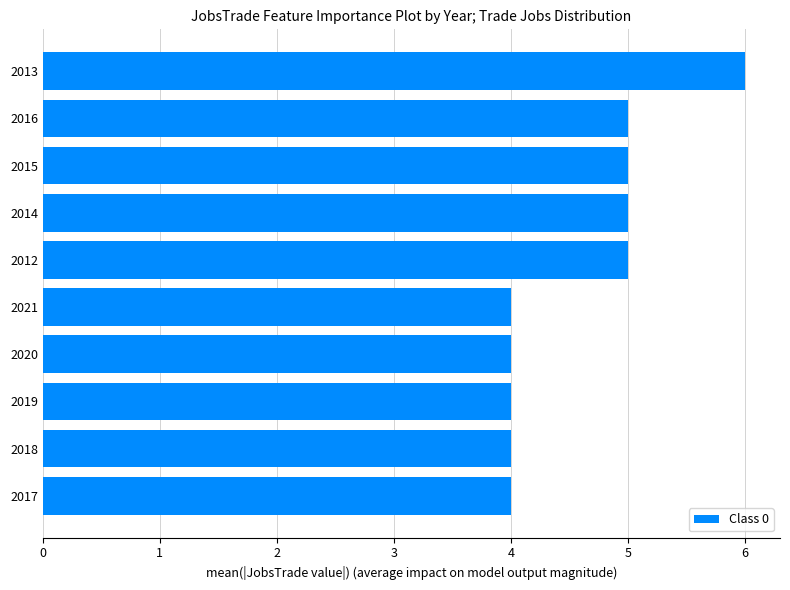

The chart shows a value of 7 at 2014. True or false?

False